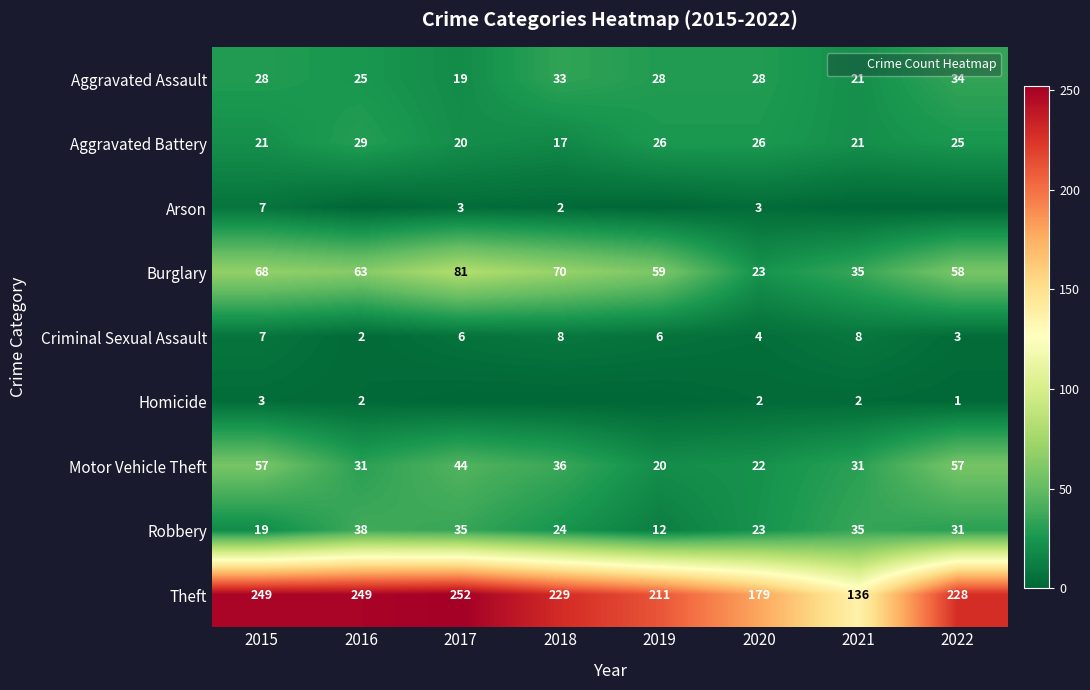

Is it true that Homicide equals 3 at 2021?

False